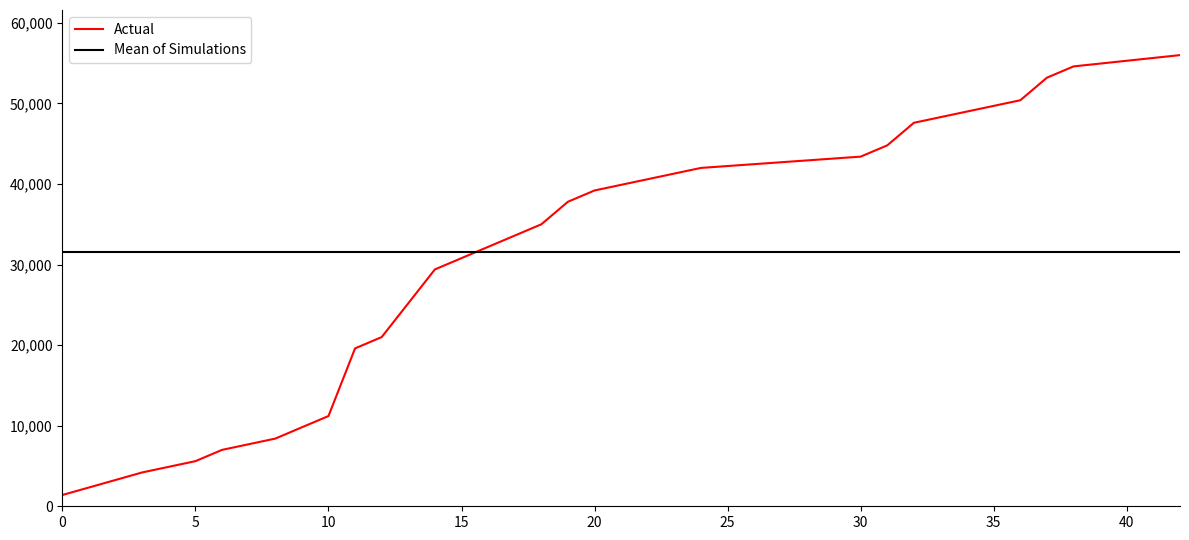

What is the smallest value displayed?

1400